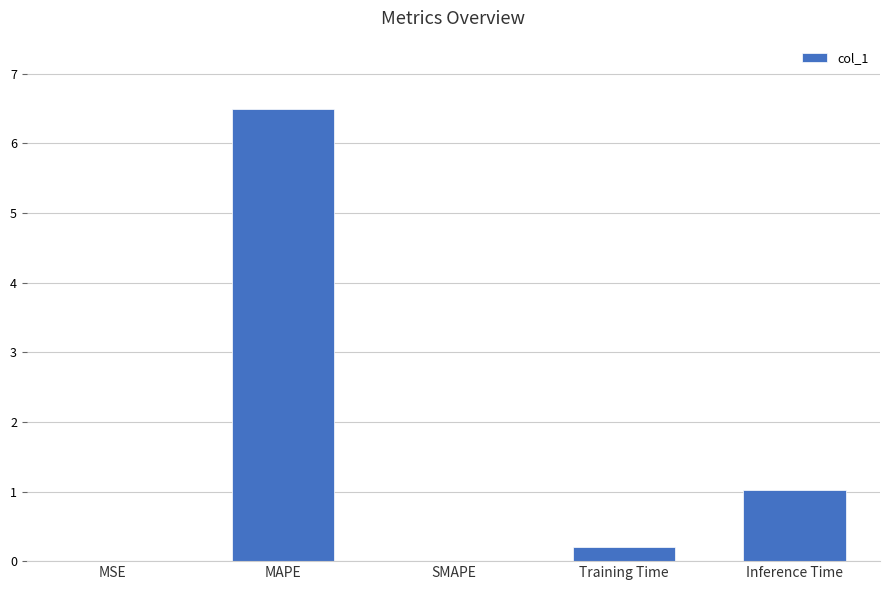

How many distinct data groups are displayed?

1